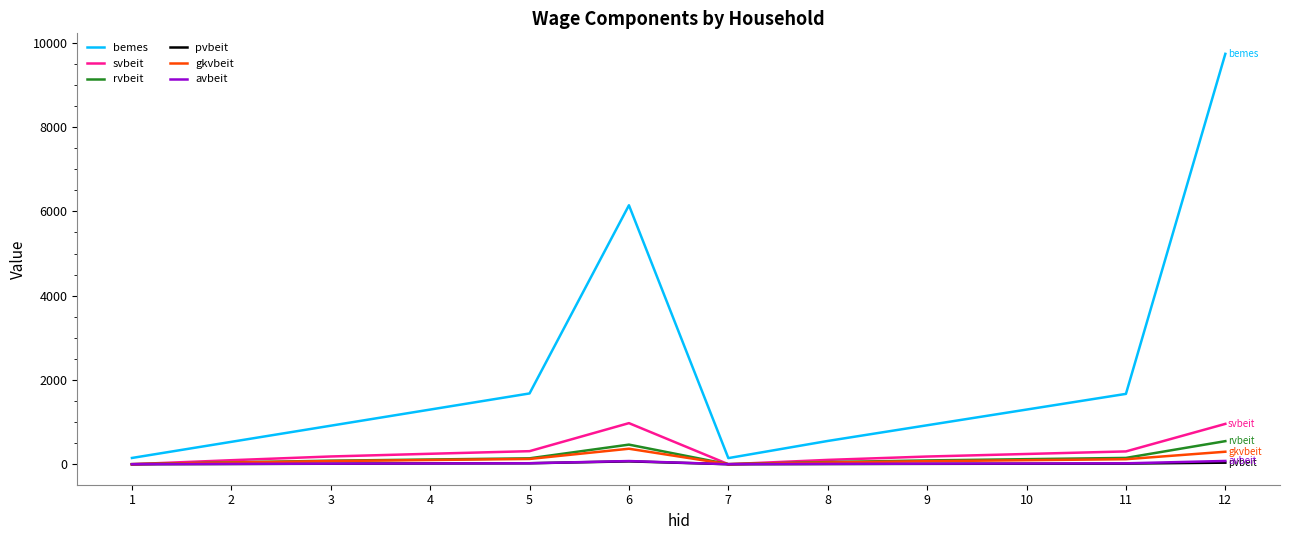

What is the greatest value displayed?

9738.8